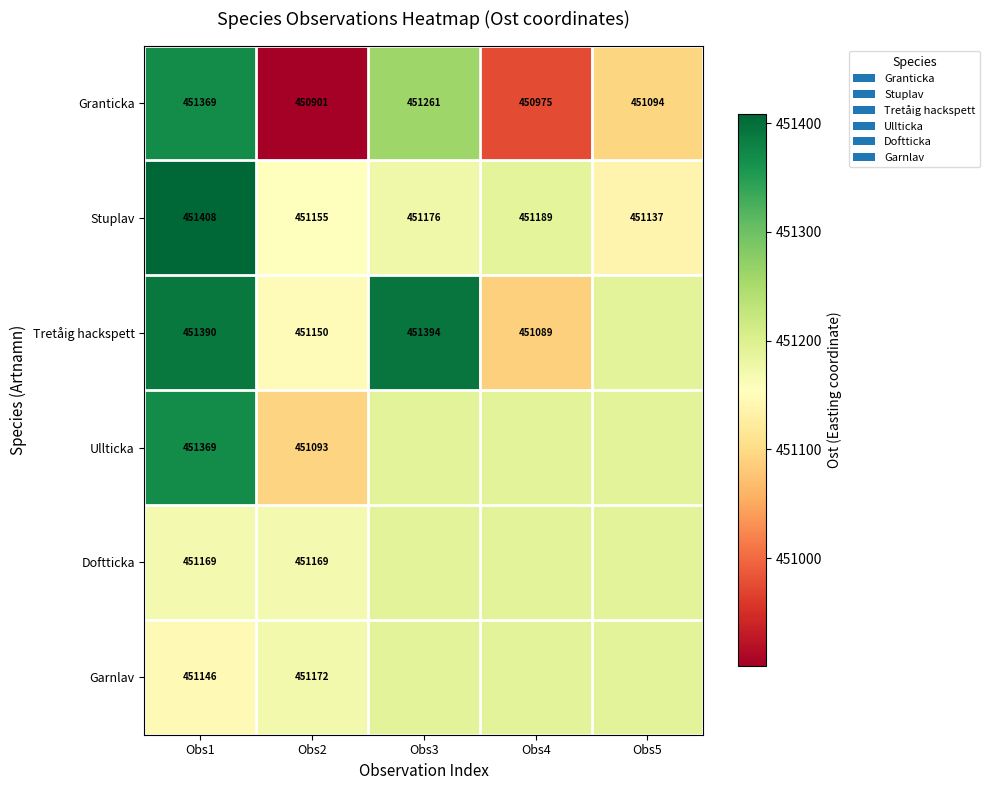

The Tretåig hackspett series shows 451150.0 at Obs2. True or false?

True